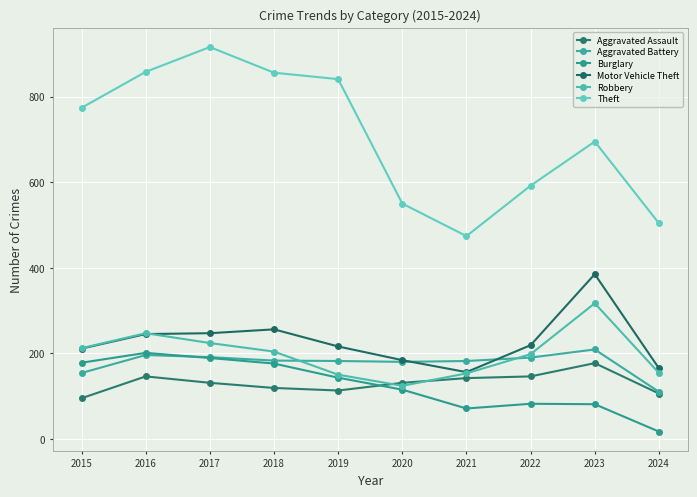

What is the difference between the second highest and second lowest values in the Burglary series?

118